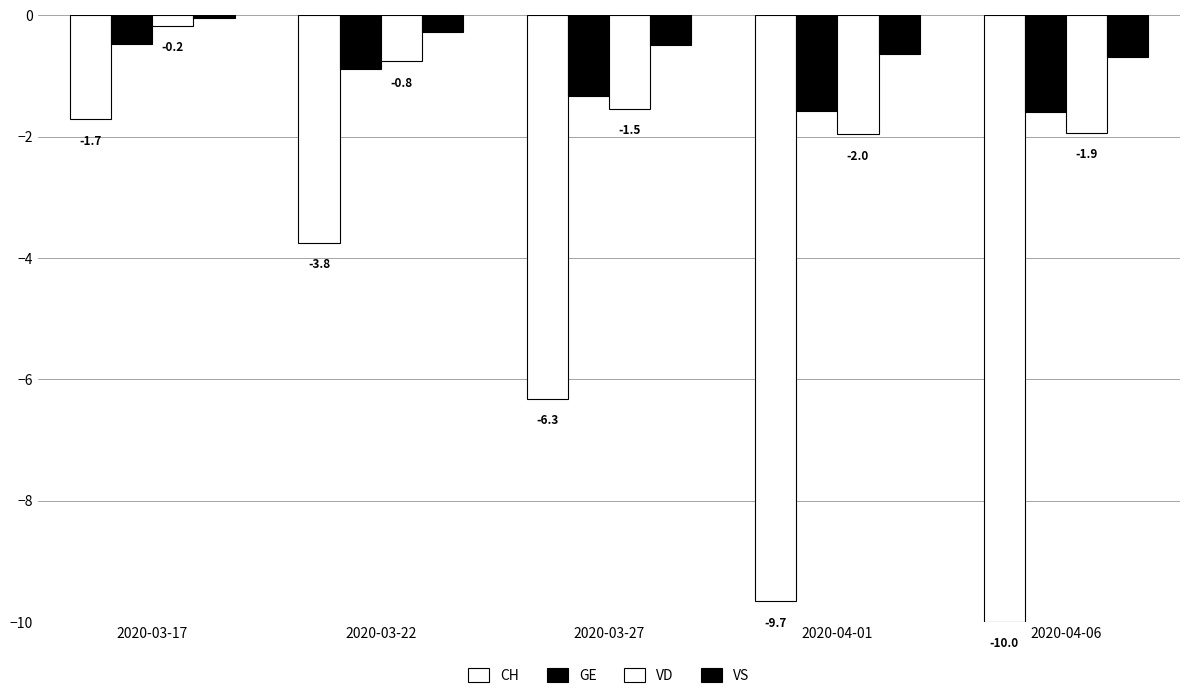

Which label corresponds to the largest value in the chart?

2020-03-17